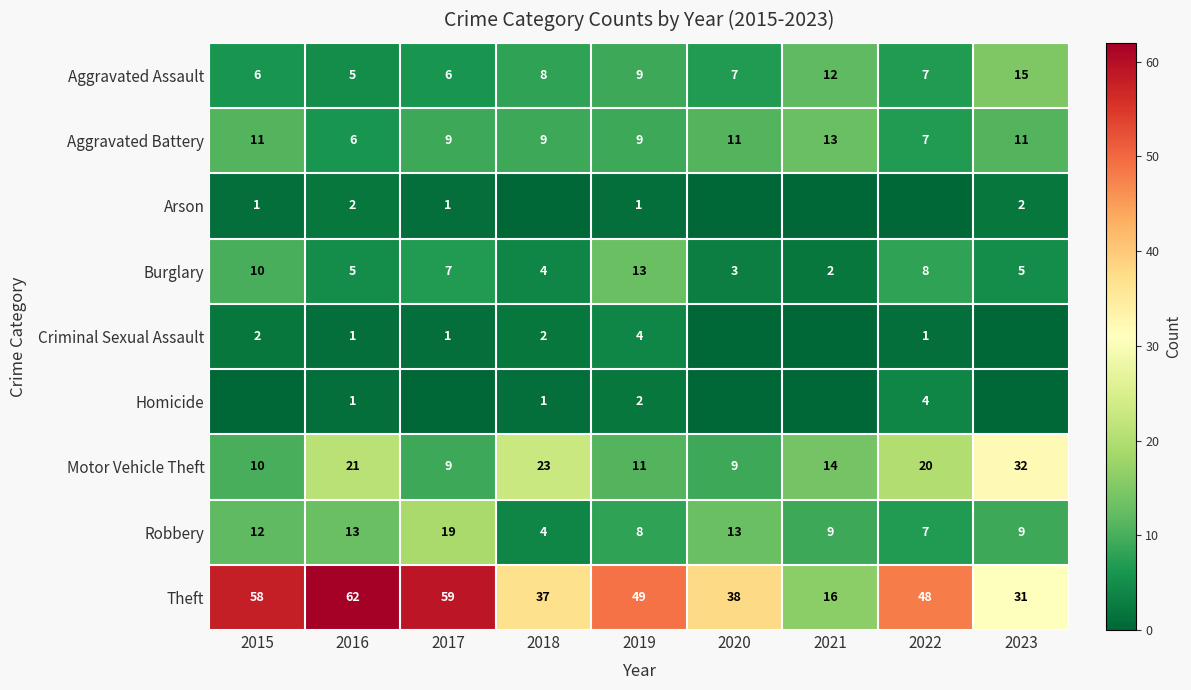

How many categories are shown in the chart?

9